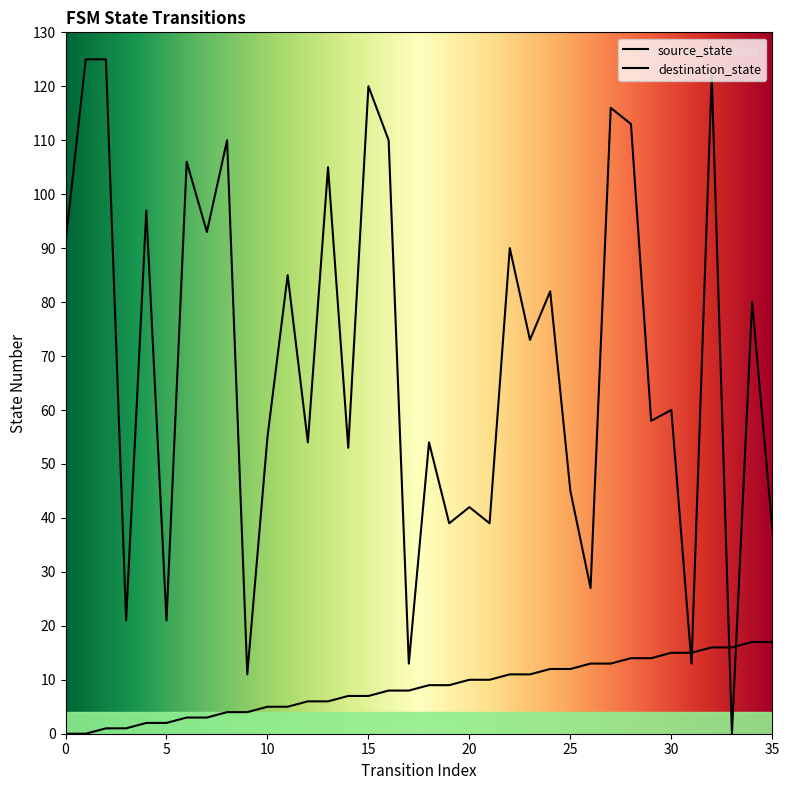

What is the value of the destination_state point at the 19th from the left?

54